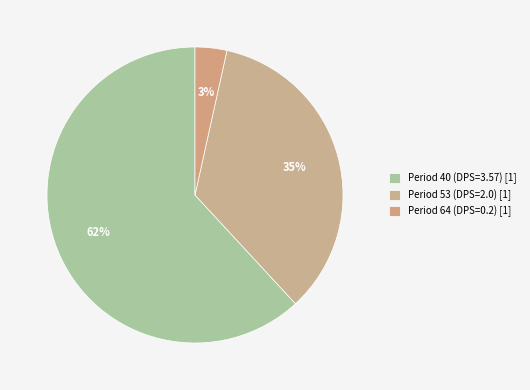

To the nearest percent, what is the difference between the largest and smallest slice percentages?

58%